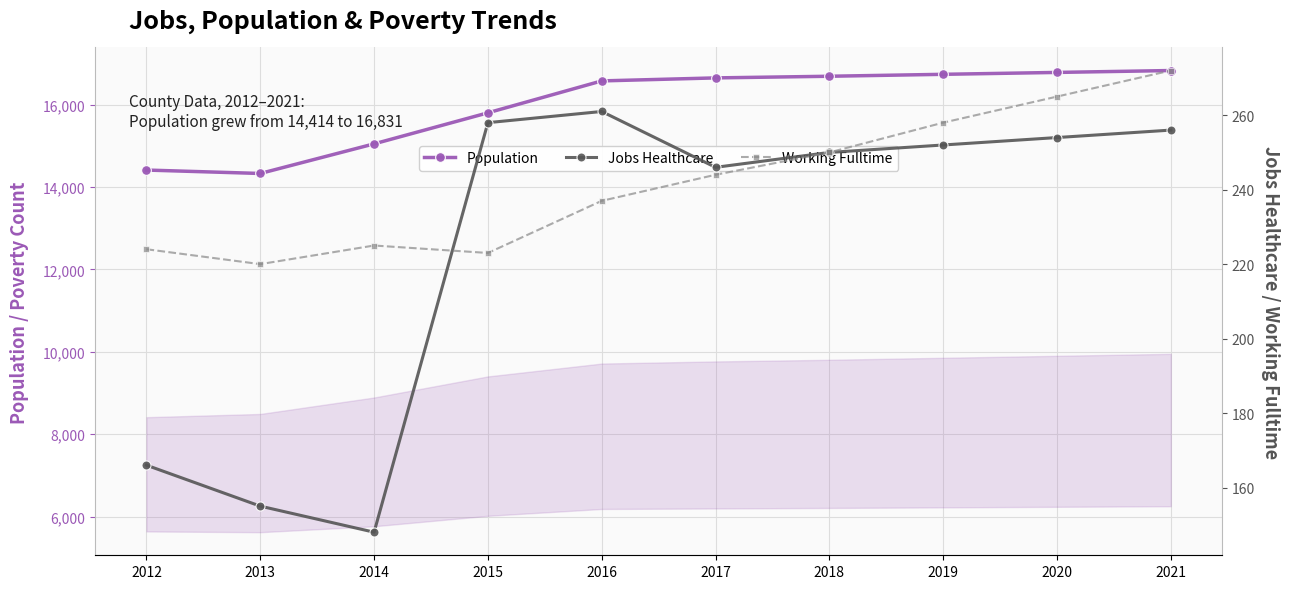

At which label is Population closest to 15581?

2015